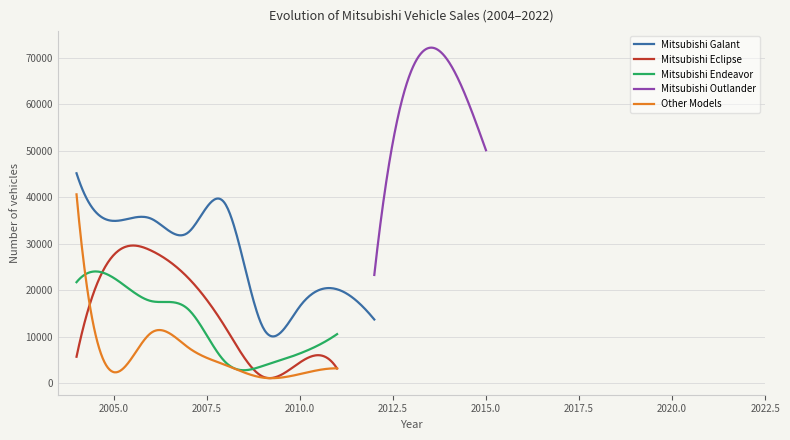

What is the total value across all series at 2012?

37019